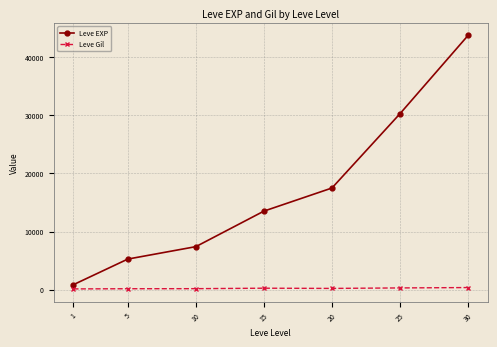

What value does the Leve EXP series have at 25?

30270.0